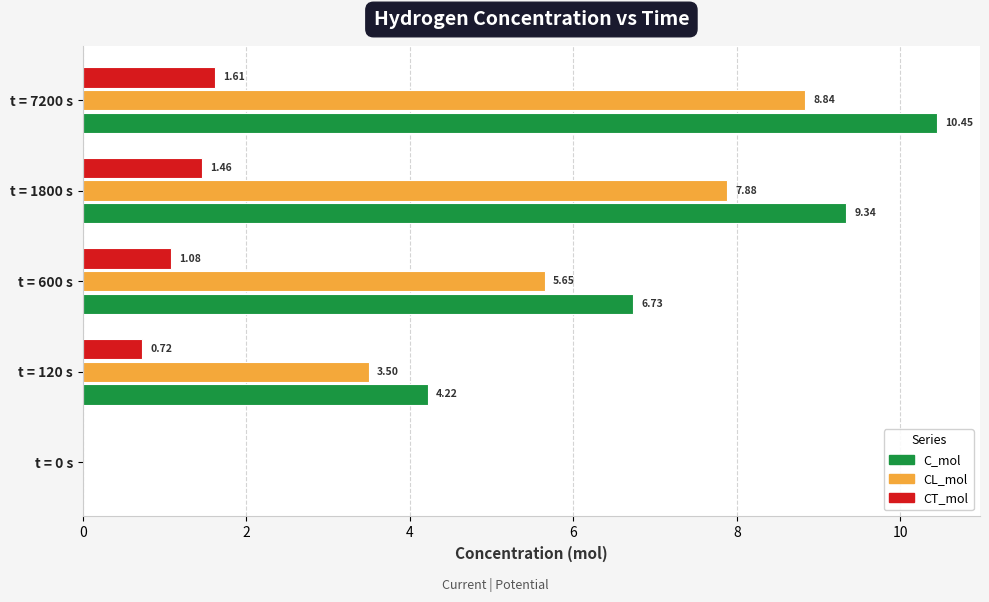

Which series has the largest total across all categories?

C_mol